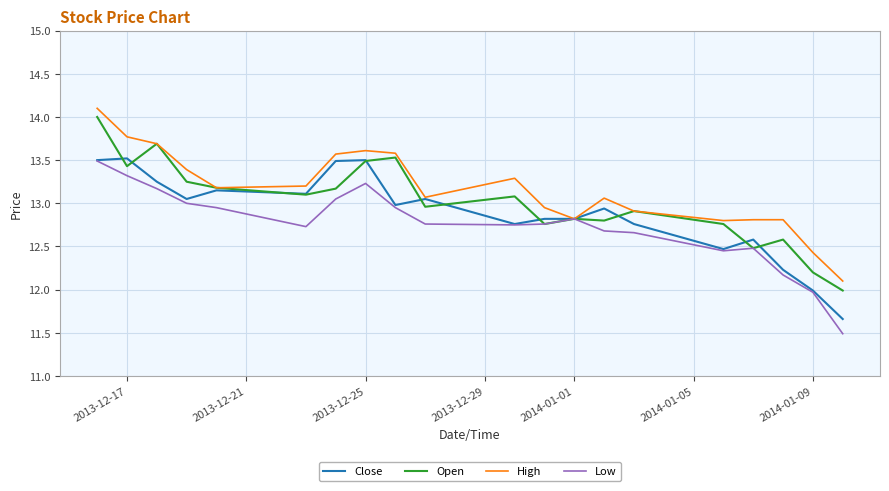

What is the difference between the maximum and minimum values in the Low series?

2.0